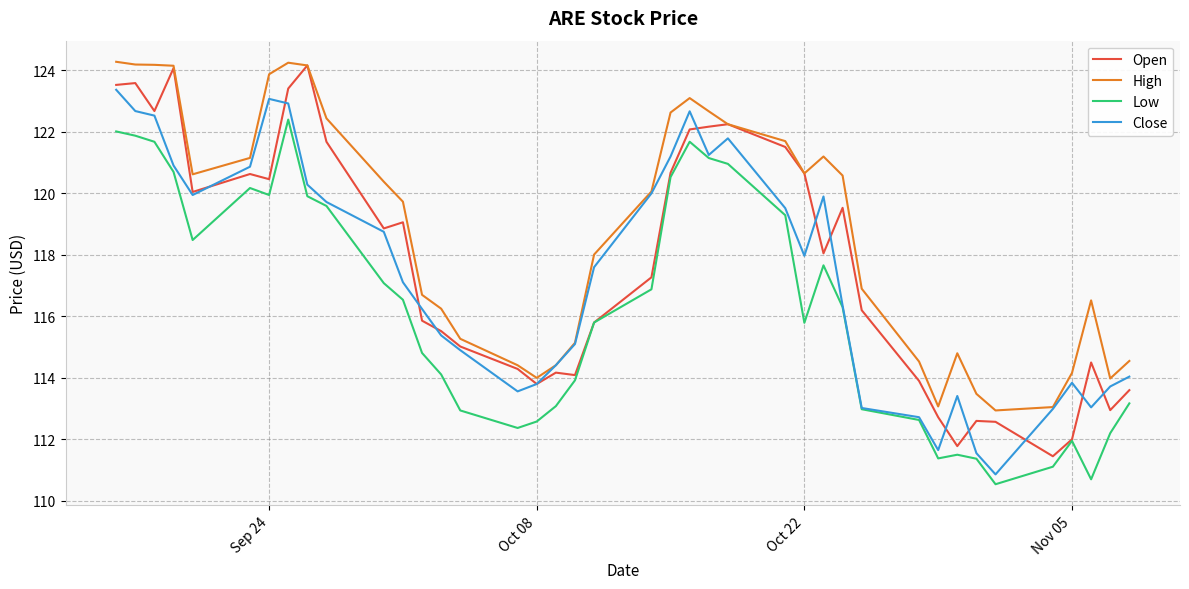

In High, how many points are higher than both neighbors (excluding endpoints)?

5